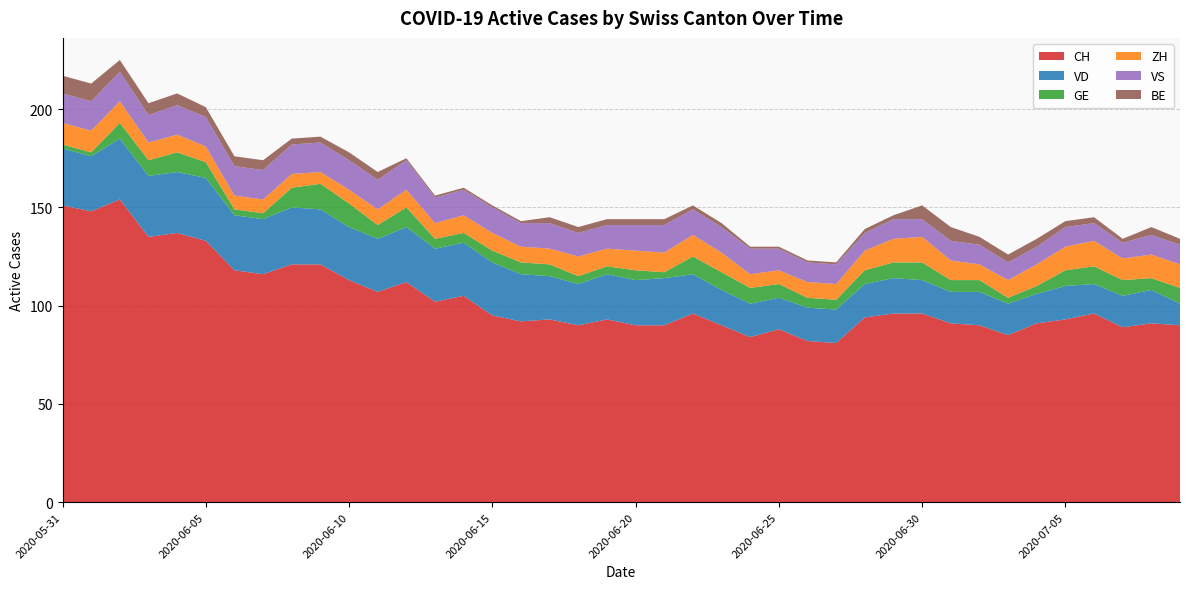

Reading left to right, list all the values displayed in this chart.

CH: 151	148	154	135	137	133	118	116	121	121	113	107	112	102	105	95	92	93	90	93	90	90	96	90	84	88	82	81	94	96	96	91	90	85	91	93	96	89	91	90
VD: 29	28	31	31	31	32	28	28	29	28	27	27	28	27	27	27	24	22	21	23	23	24	20	18	17	16	17	17	17	18	17	16	17	16	15	17	15	16	17	11
GE: 2	2	8	8	10	8	3	3	10	13	12	7	10	5	5	6	6	6	4	4	5	3	9	9	8	7	5	5	7	8	9	6	6	3	4	8	9	8	6	8
ZH: 11	11	11	9	9	8	7	7	7	6	7	8	9	8	9	9	8	8	10	9	10	10	11	10	7	7	8	8	10	12	13	10	8	9	11	12	13	11	12	12
VS: 15	15	15	14	15	15	15	15	15	15	15	15	15	13	13	13	12	13	12	12	13	14	13	13	13	11	10	10	9	10	9	10	10	9	9	10	9	8	10	10
BE: 9	9	6	6	6	5	5	5	3	3	4	4	1	1	1	1	1	3	3	3	3	3	2	2	1	1	1	1	2	2	7	7	4	4	4	3	3	2	4	3